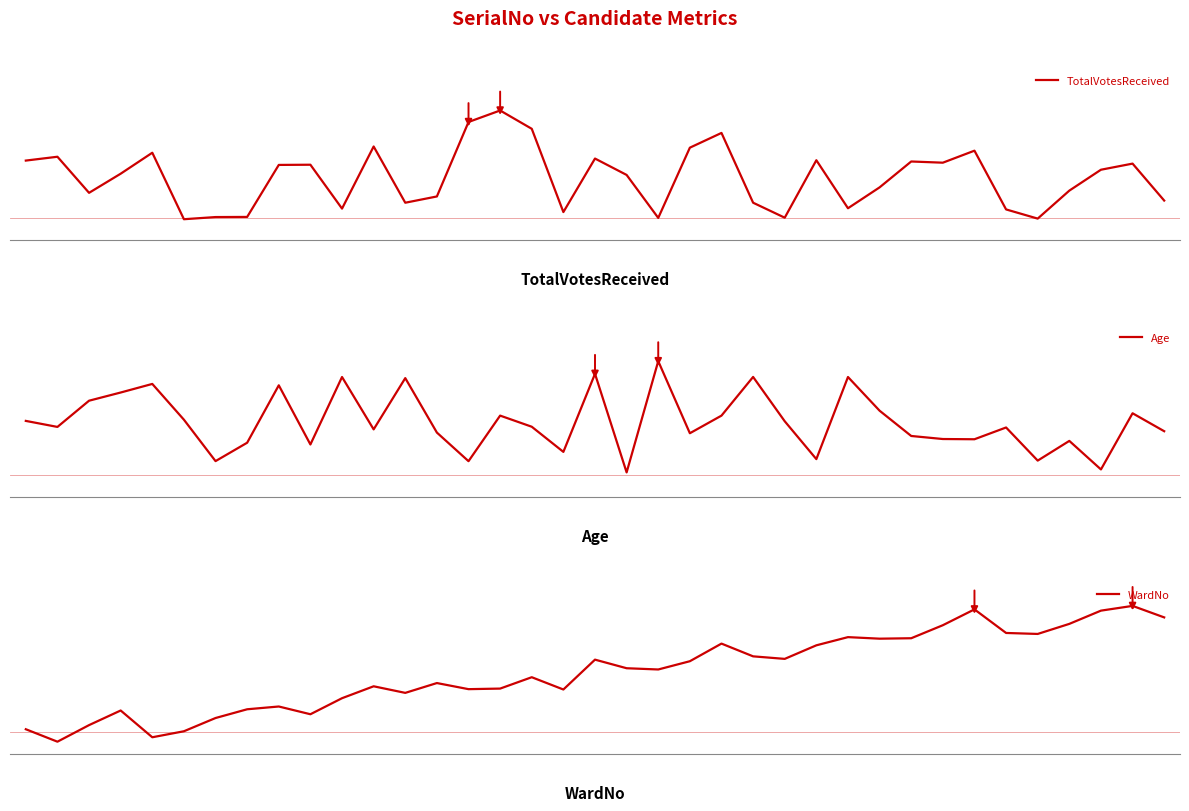

Reading left to right, transcribe all the data shown in this chart.

TotalVotesReceived: 0=0.5	1=0.5	2=0.3	3=0.4	4=0.6	5=0.1	6=0.1	7=0.1	8=0.5	9=0.5	10=0.2	11=0.6	12=0.2	13=0.3	14=0.8	15=0.8	16=0.7	17=0.1	18=0.5	19=0.4	20=0.1	21=0.6	22=0.7	23=0.2	24=0.1	25=0.5	26=0.2	27=0.3	28=0.5	29=0.5	30=0.6	31=0.2	32=0.1	33=0.3	34=0.4	35=0.5	36=0.2
Age: 0=0.5	1=0.4	2=0.6	3=0.7	4=0.7	5=0.5	6=0.2	7=0.3	8=0.7	9=0.3	10=0.8	11=0.4	12=0.8	13=0.4	14=0.2	15=0.5	16=0.4	17=0.3	18=0.8	19=0.1	20=0.9	21=0.4	22=0.5	23=0.8	24=0.5	25=0.2	26=0.8	27=0.5	28=0.4	29=0.3	30=0.3	31=0.4	32=0.2	33=0.3	34=0.1	35=0.5	36=0.4
WardNo: 0=0.1	1=0.0	2=0.1	3=0.2	4=0.1	5=0.1	6=0.2	7=0.3	8=0.3	9=0.2	10=0.3	11=0.4	12=0.4	13=0.4	14=0.4	15=0.4	16=0.5	17=0.4	18=0.6	19=0.5	20=0.5	21=0.6	22=0.7	23=0.6	24=0.6	25=0.7	26=0.8	27=0.7	28=0.7	29=0.8	30=0.9	31=0.8	32=0.8	33=0.8	34=0.9	35=1.0	36=0.9